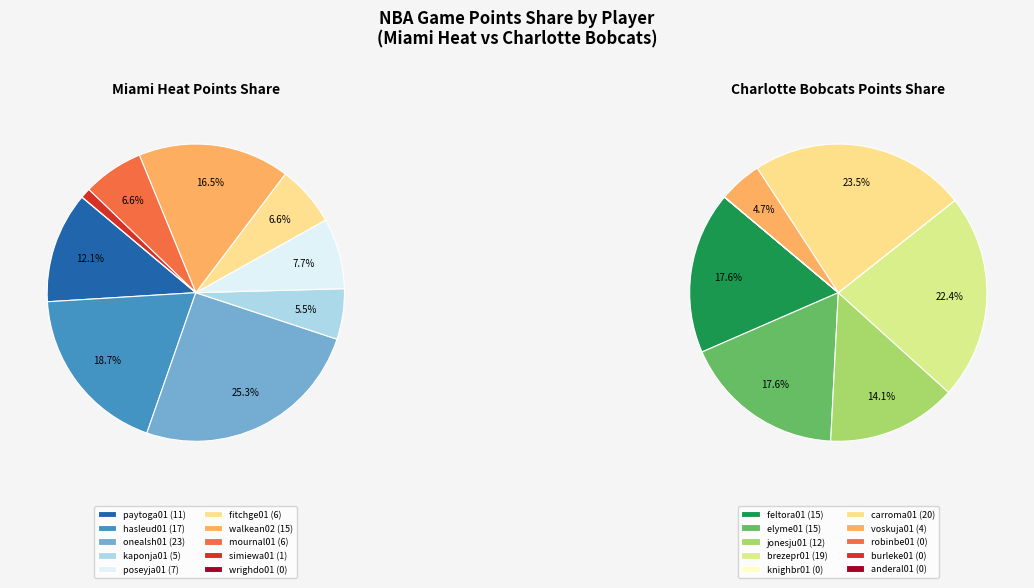

True or false: 2 accounts for 14% of the total.

True